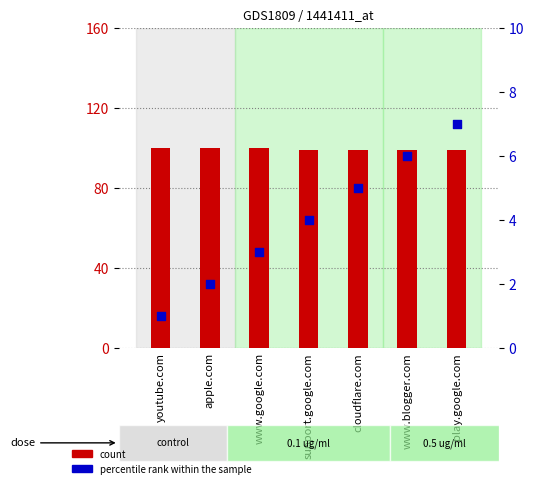

Which series contains the highest Y value?

count